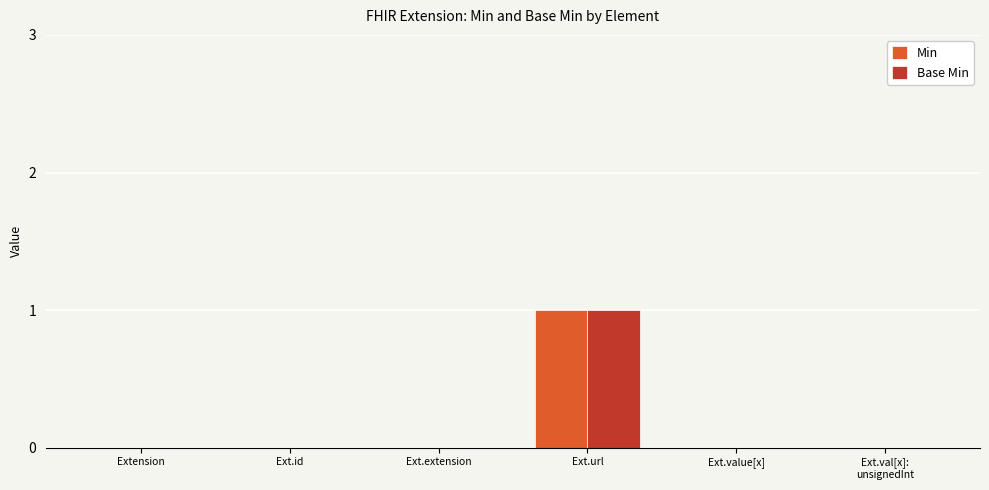

At which category is the sum across all series the highest?

Ext.url